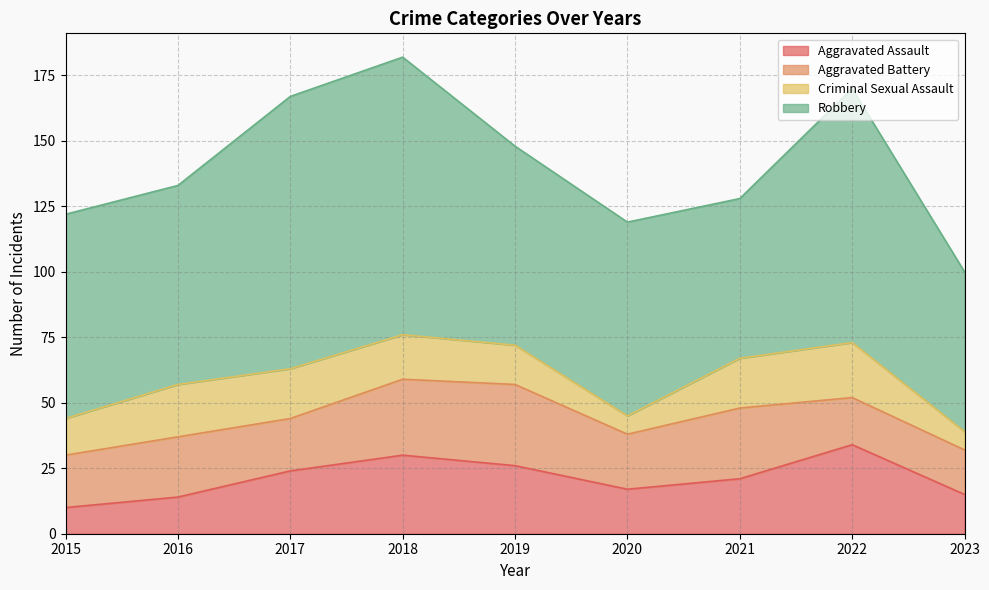

What is the sum of the Robbery values at 2018 and 2015?

184